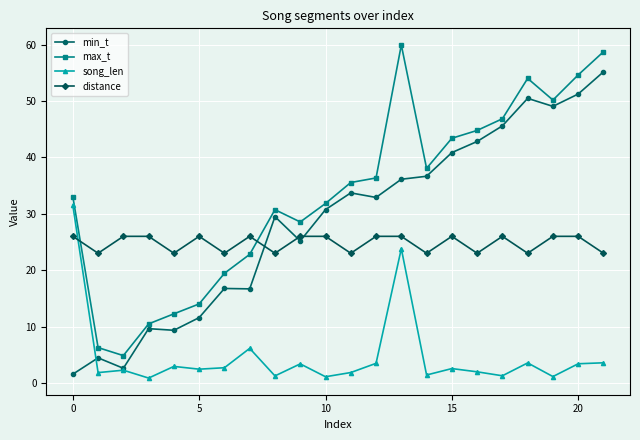

Rank the series by their maximum value, from highest to lowest.

max_t, min_t, song_len, distance